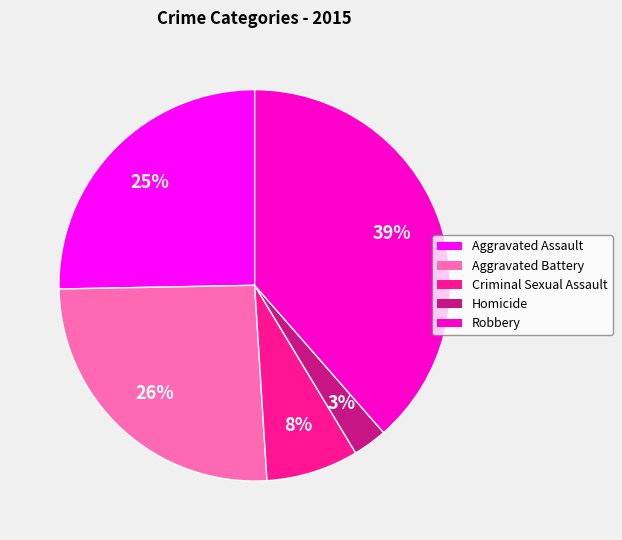

Which slice is the smallest?

Homicide